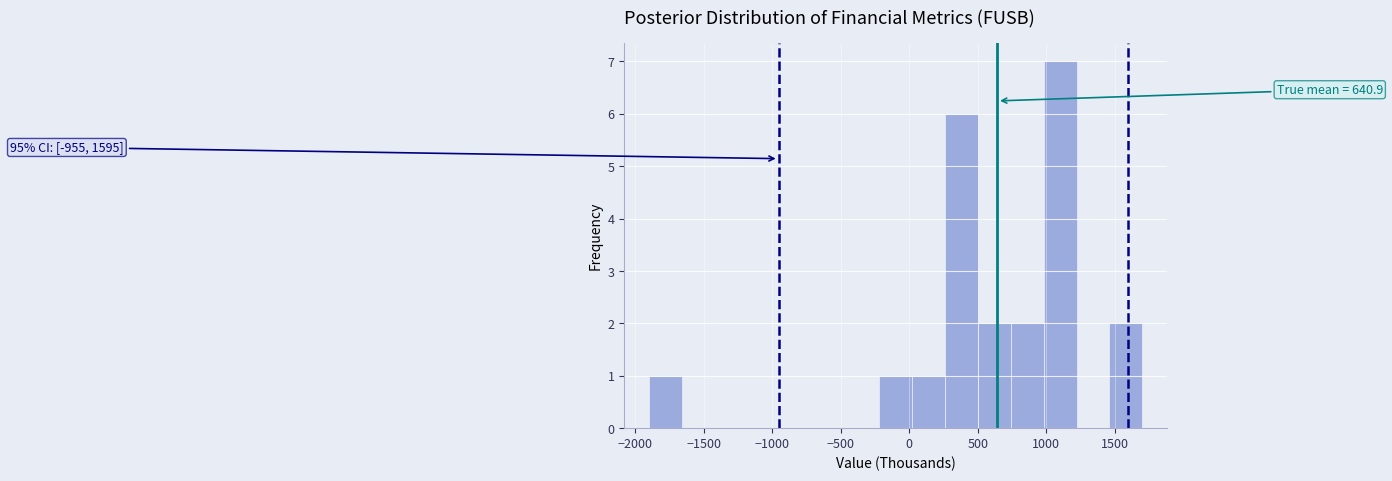

Which range on the x-axis has the tallest bar?

980 to 1220